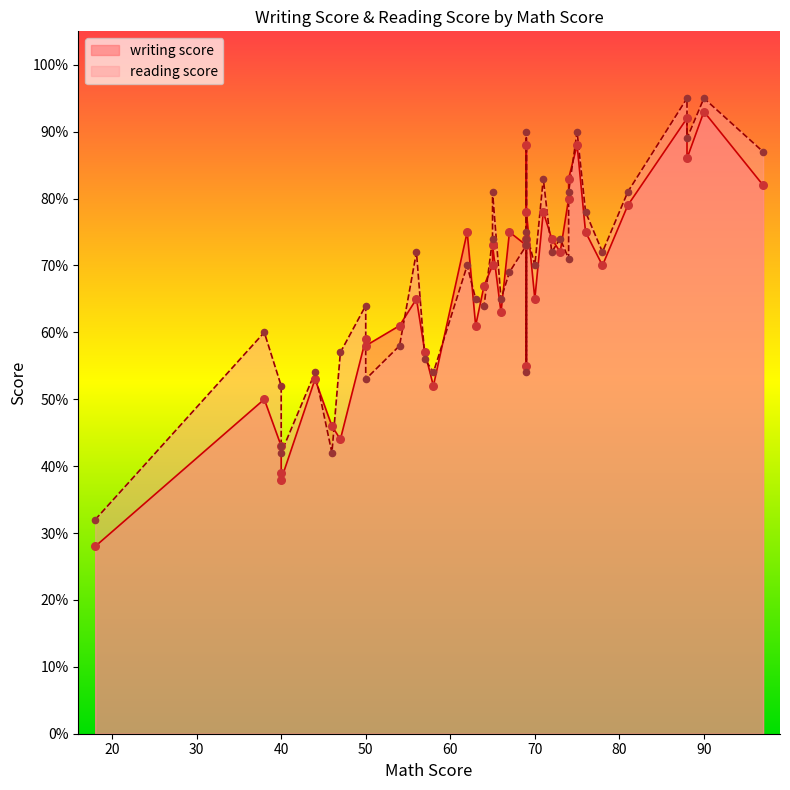

What are all the series names shown in the legend?

writing score, reading score